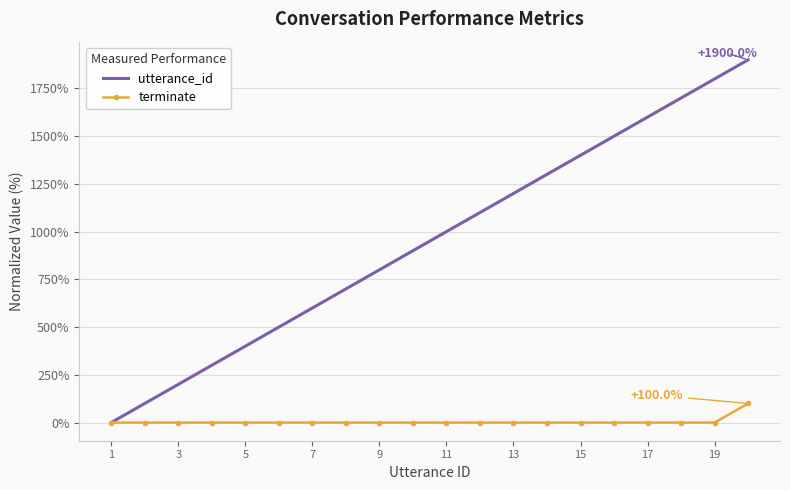

What is the greatest value displayed?

1900